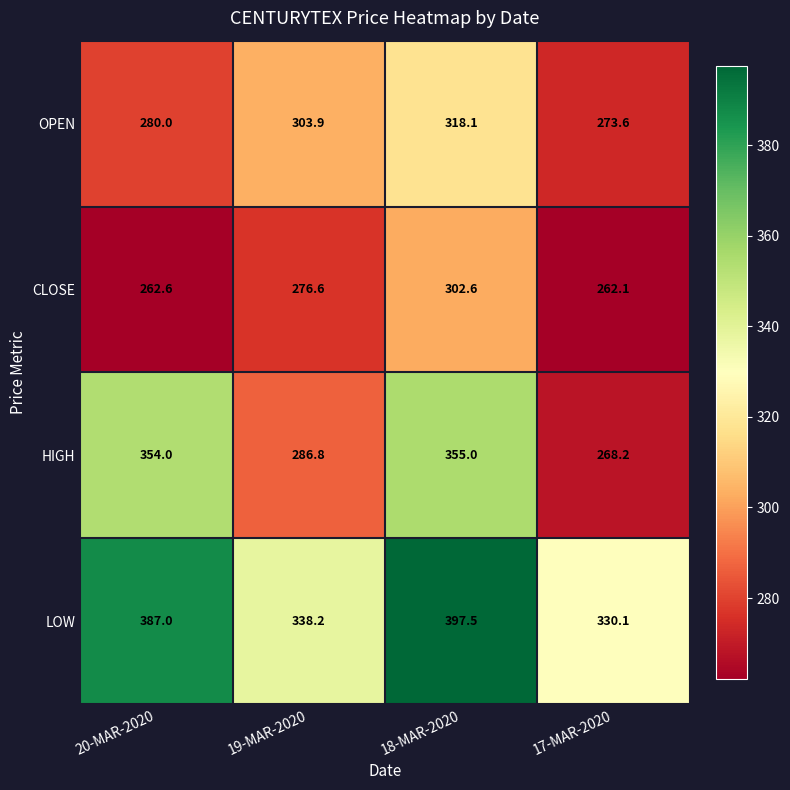

At how many categories does at least one series exceed 355?

2